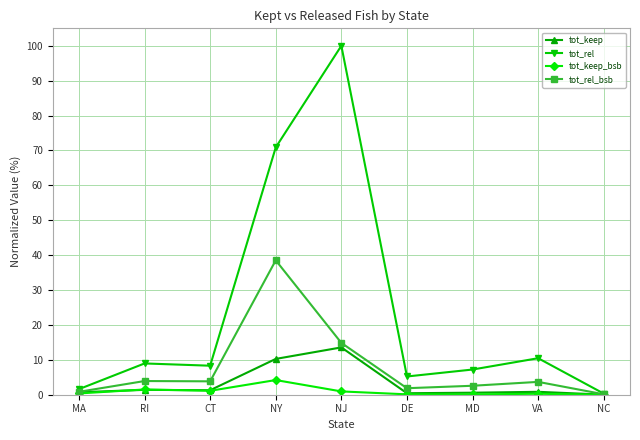

How many data points in tot_rel_bsb are above 3?

5